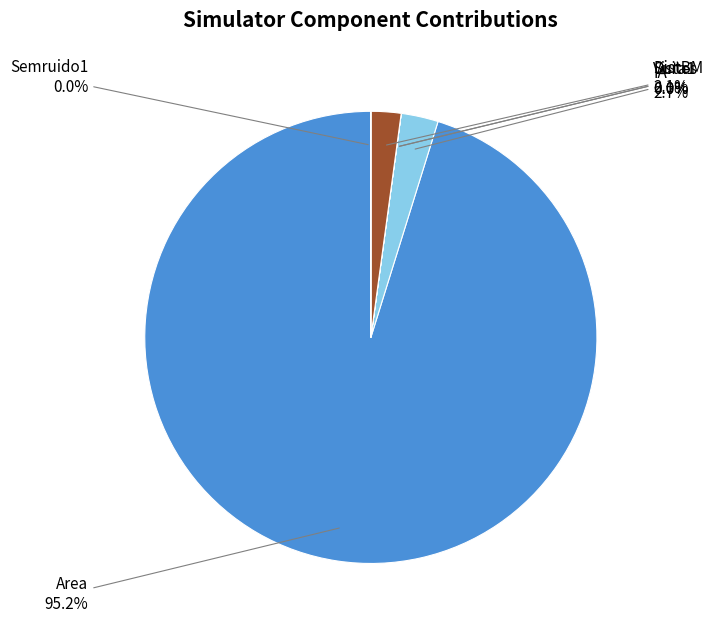

To the nearest percent, what is the average slice percentage?

17%